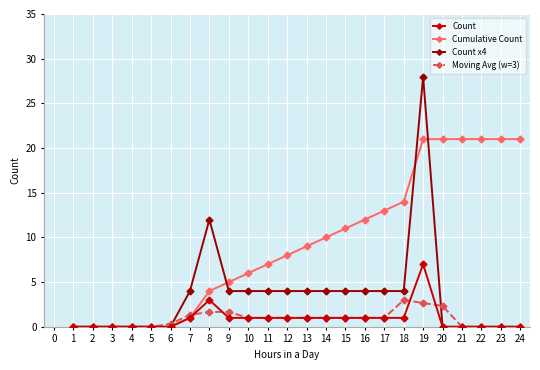

What is the difference between the Count x4 values at 12 and 2?

4.0